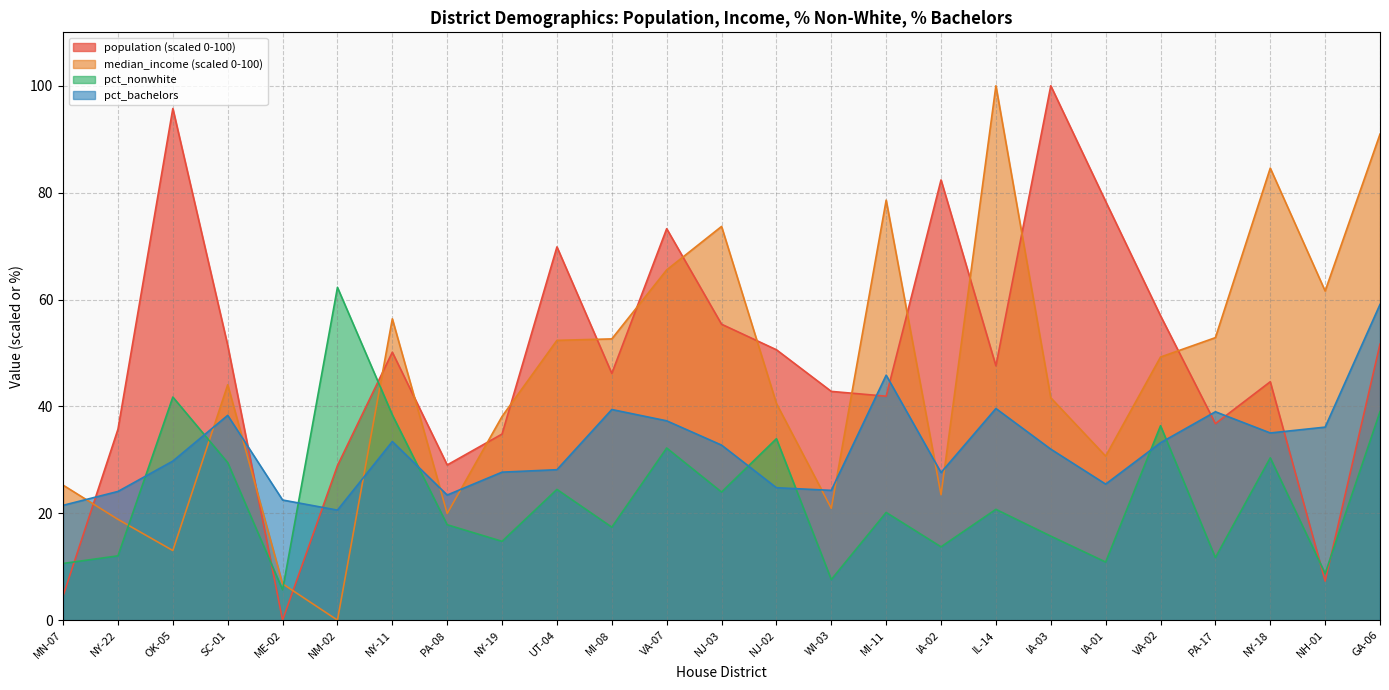

What is the label of the 22nd point from the left?

PA-17